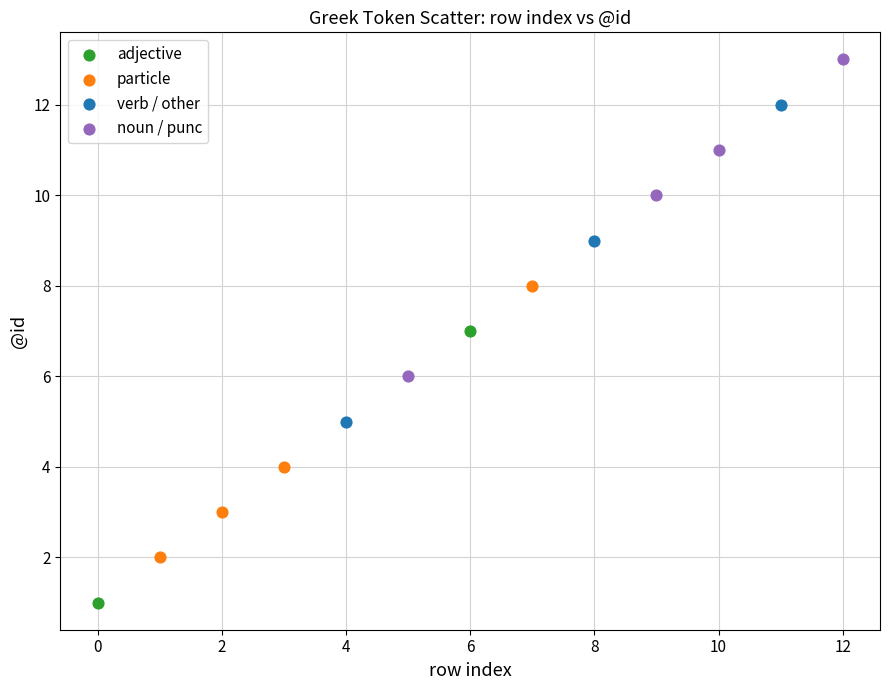

Which series contains the lowest Y value?

adjective